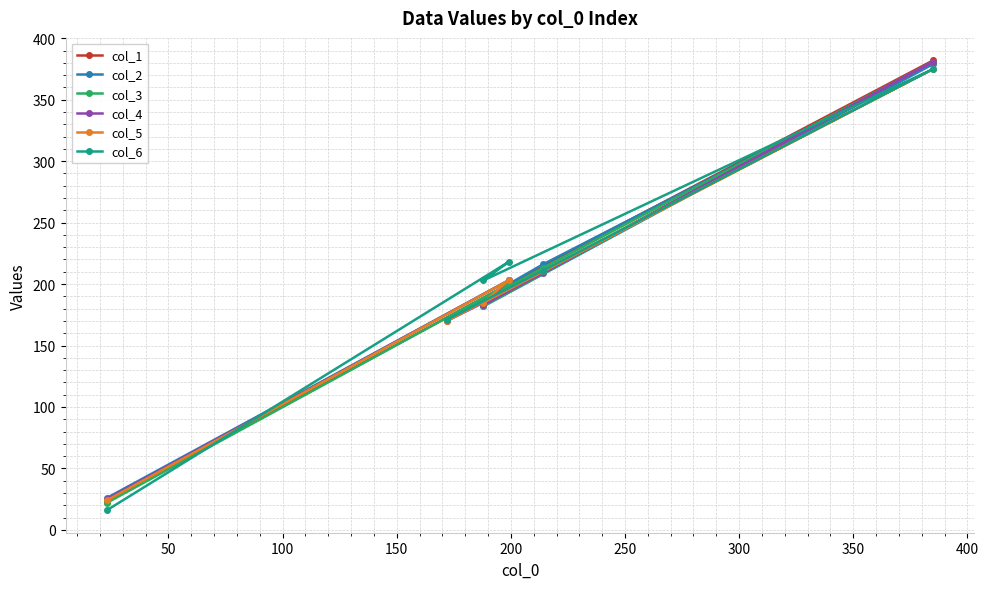

At how many categories does at least one series exceed 139?

5